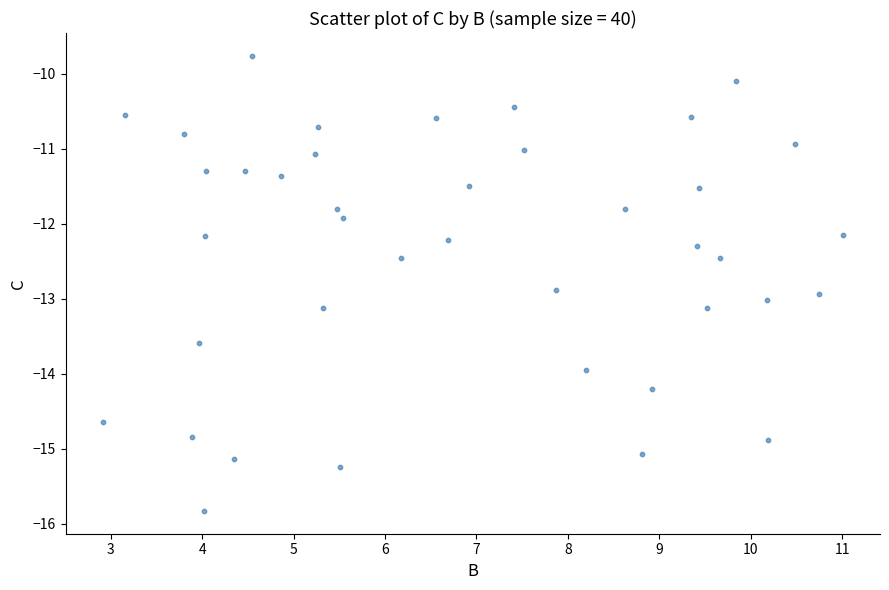

What is the range of Y values (max minus min)?

6.1